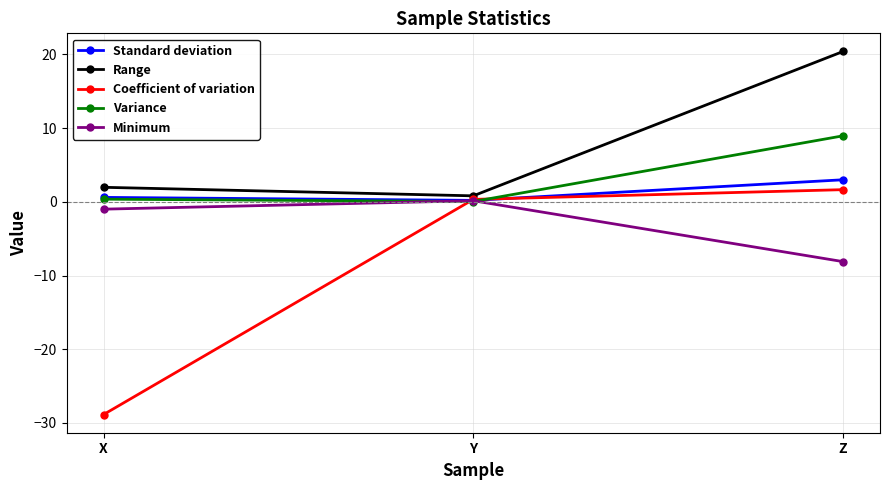

What is the total value across all series at Z?

25.9